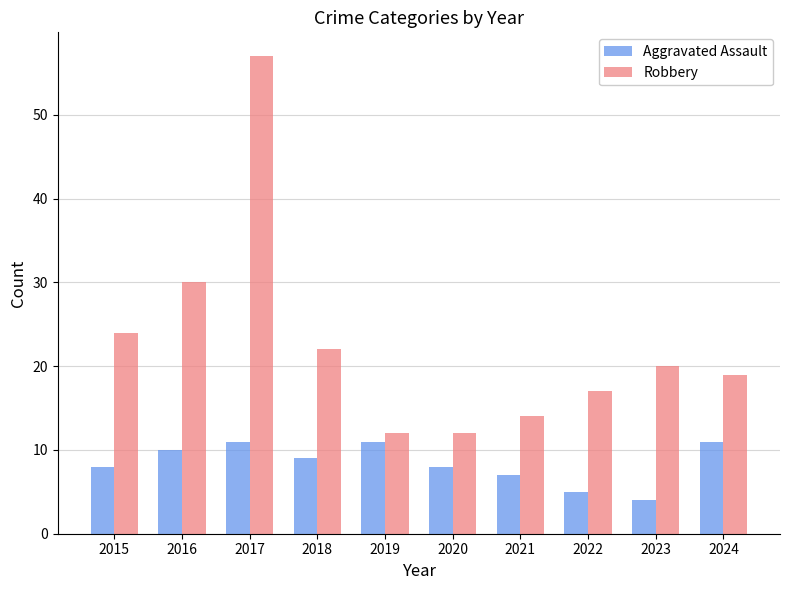

Which category has the lowest value in the Aggravated Assault series?

2023